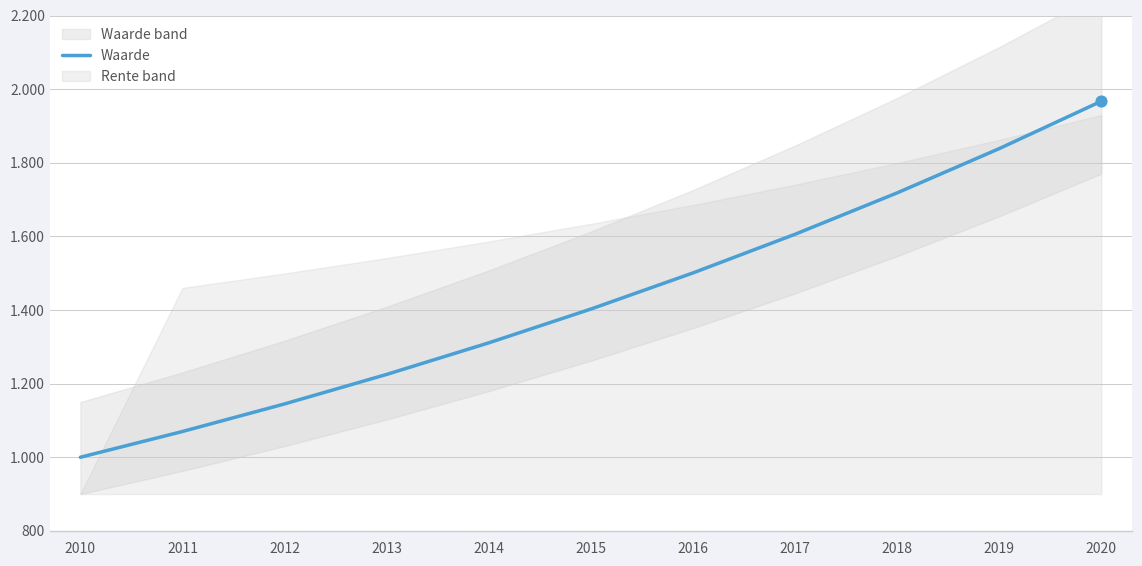

Approximately how many times larger is the value at 2015 compared to 2016?

0.9